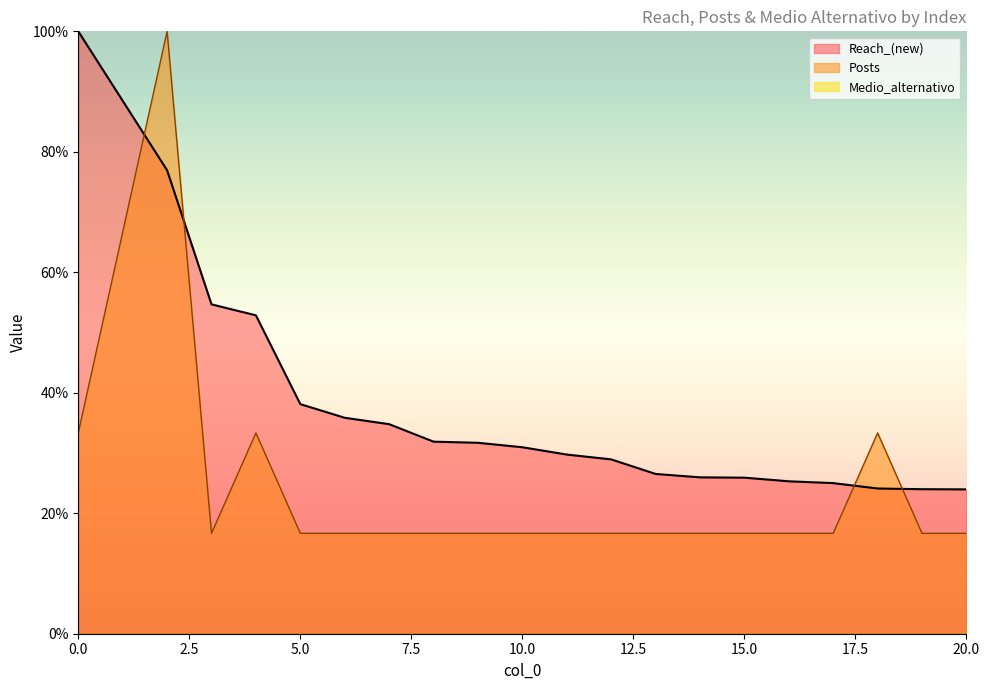

What is the sum of the Posts values at 2 and 18?

133.3